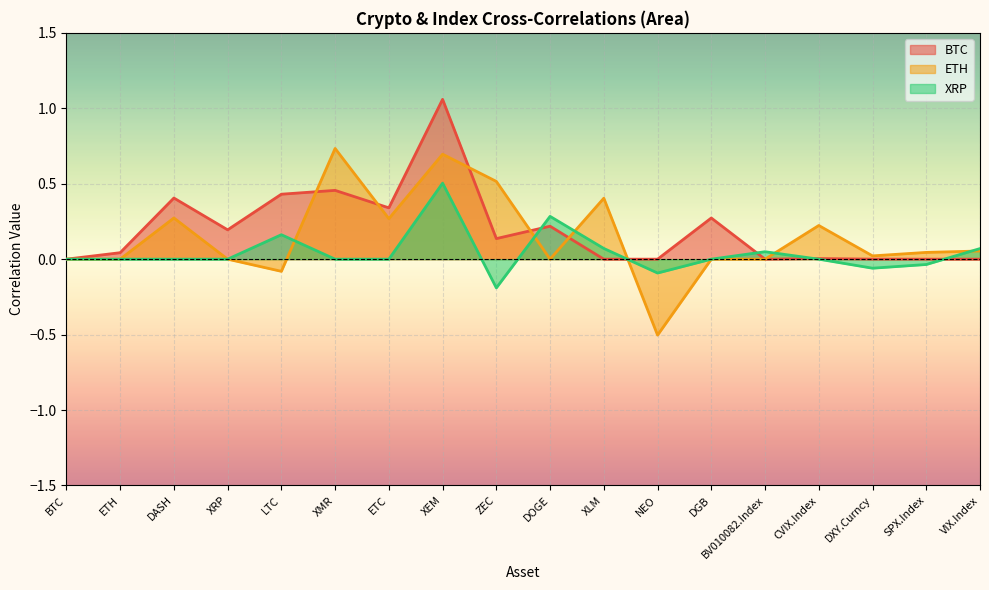

What is the label of the 3rd point from the left?

DASH